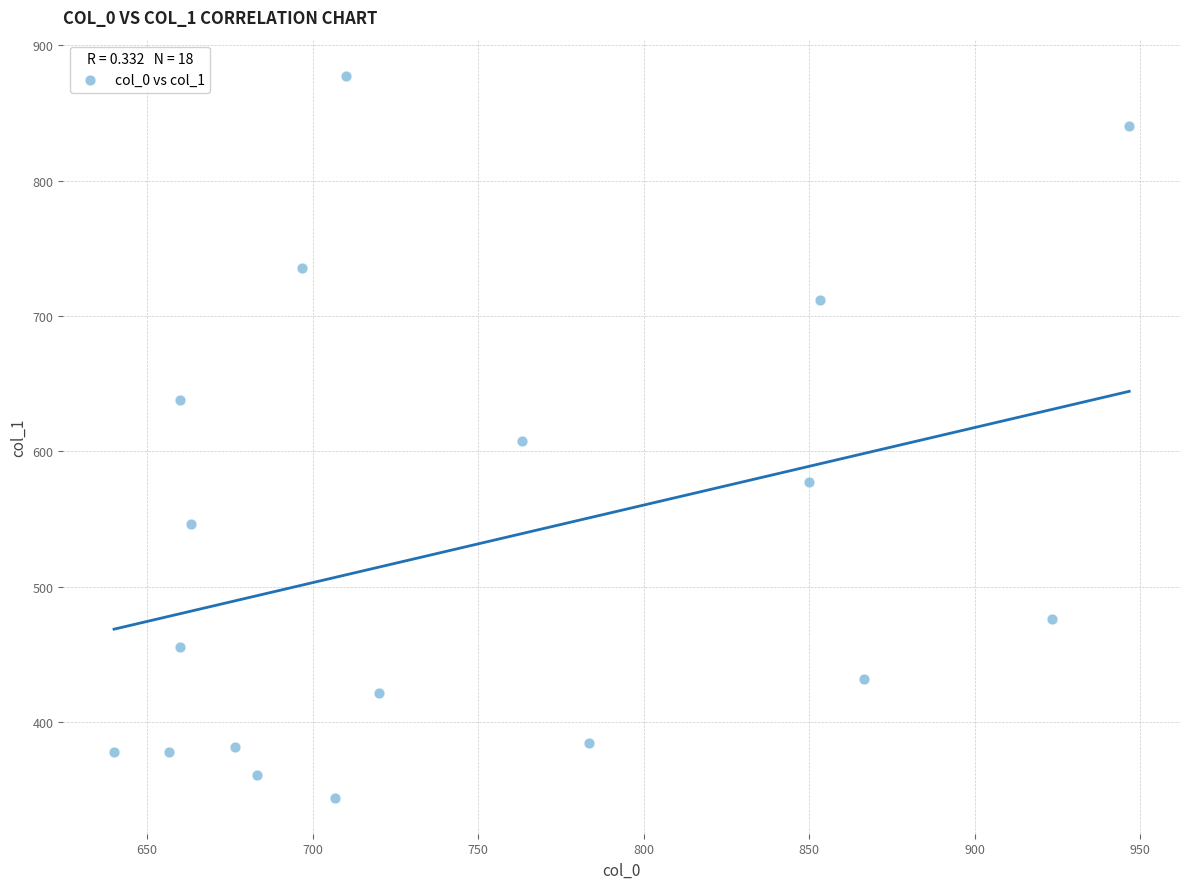

What is the range of X values (max minus min)?

306.7